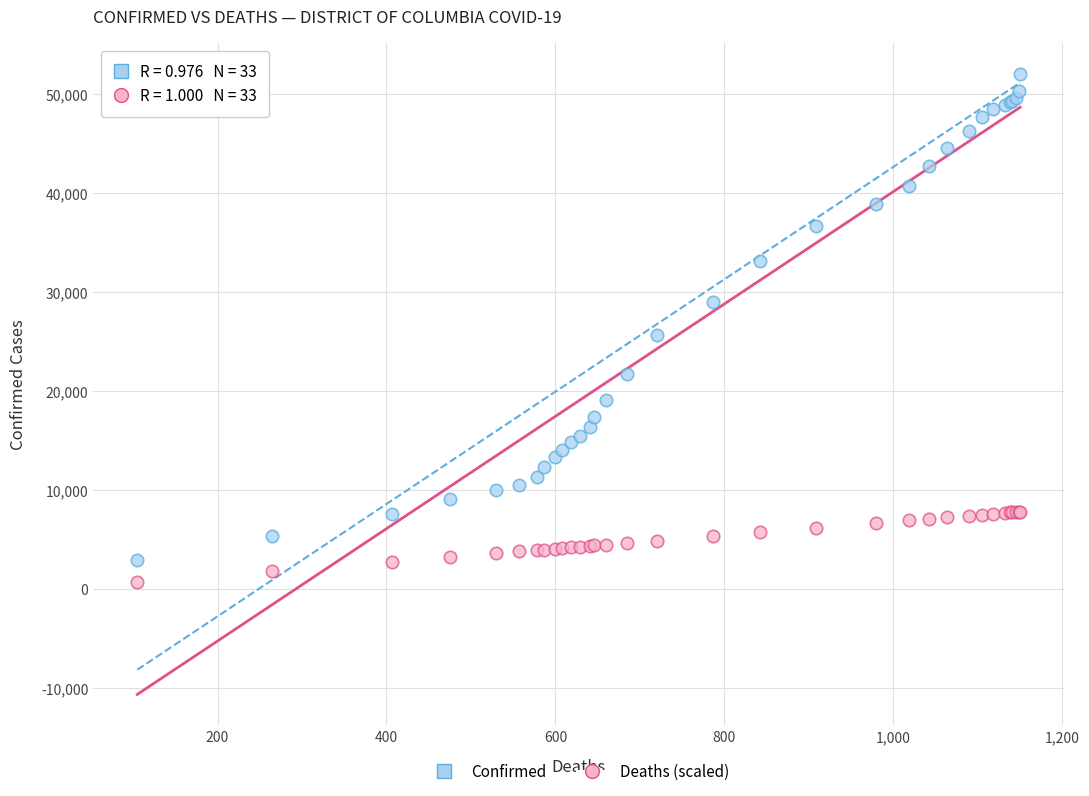

Which series contains the highest Y value?

Confirmed